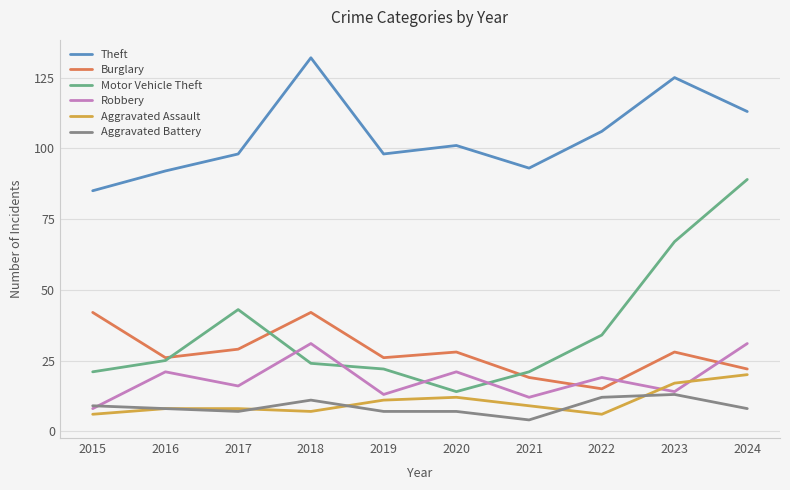

At how many categories does at least one series exceed 73?

10